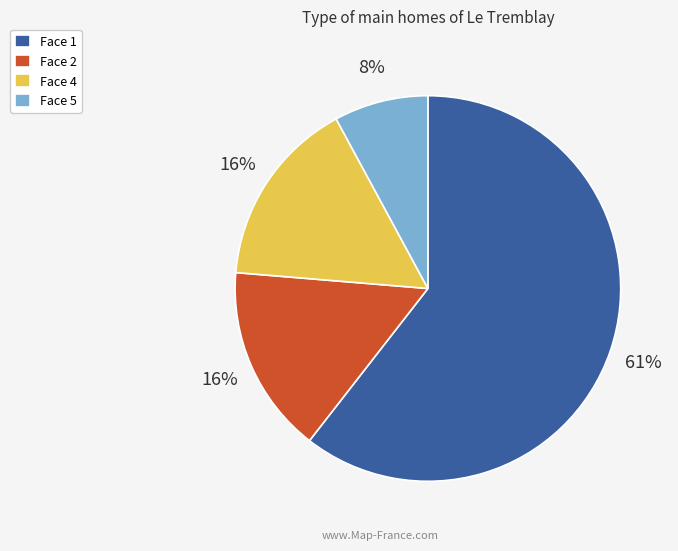

What is the smallest slice in the pie chart?

Face 5